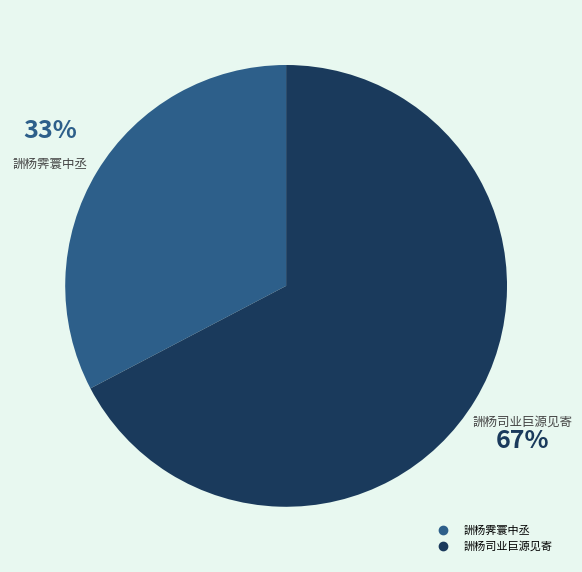

Is it true that 詶杨霁寰中丞 is 33% of the pie?

True